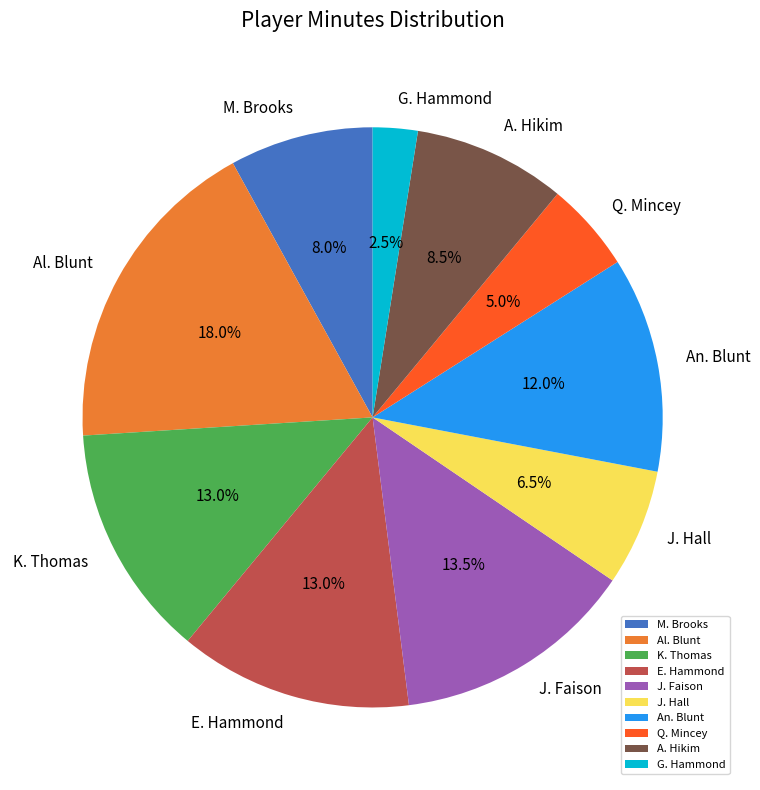

Which has a higher value, Q. Mincey or J. Hall?

J. Hall